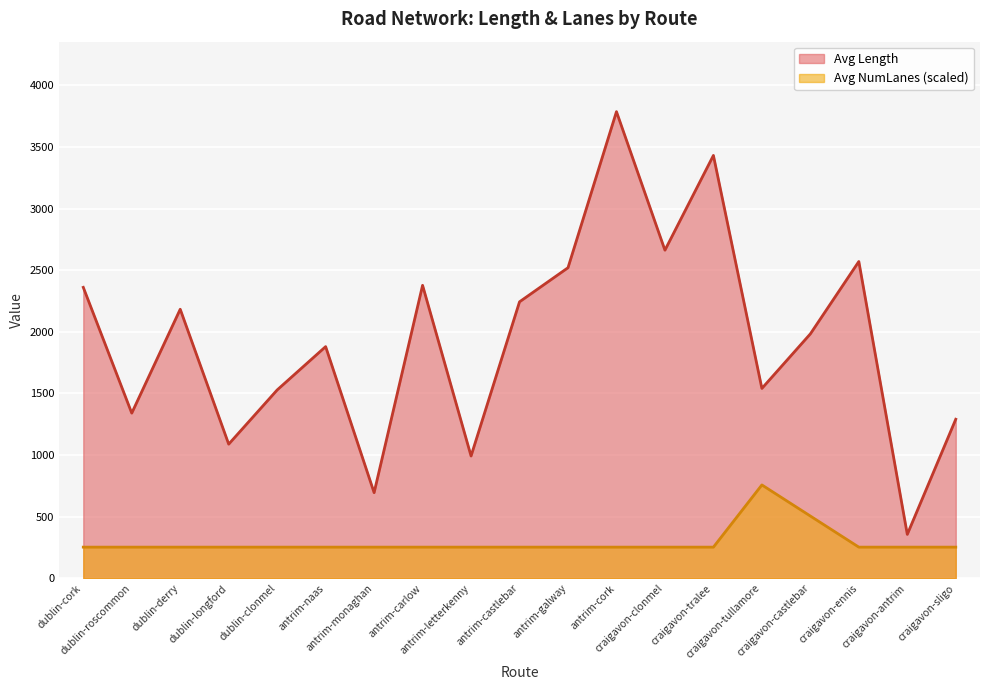

What is the label of the 17th point from the left?

craigavon-ennis